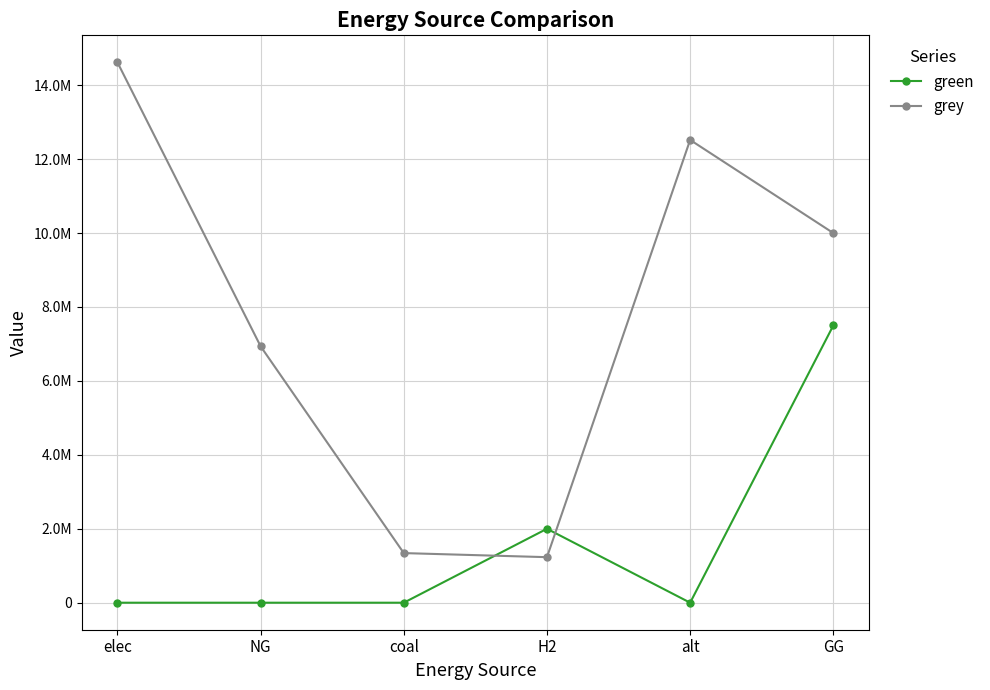

Reading right to left, transcribe all the data shown in this chart.

green: GG=7500000.0	alt=0.0	H2=2000000.0	coal=0.0	NG=0.0	elec=0.0
grey: GG=10000000.0	alt=12519155.7	H2=1231776.9	coal=1342153.1	NG=6936058.2	elec=14617958.4